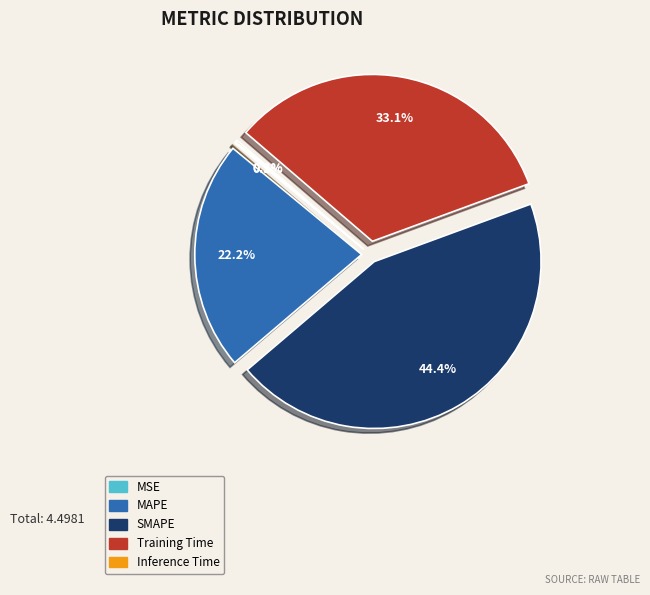

Does any single category account for the majority?

No